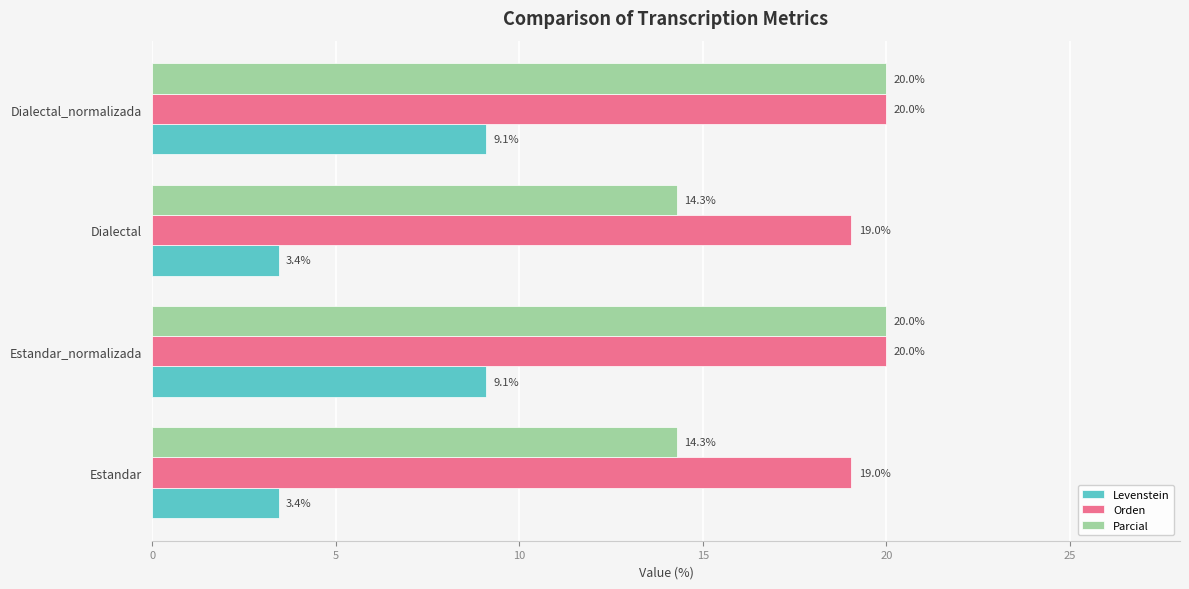

What is the lowest value of the Levenstein series?

3.4